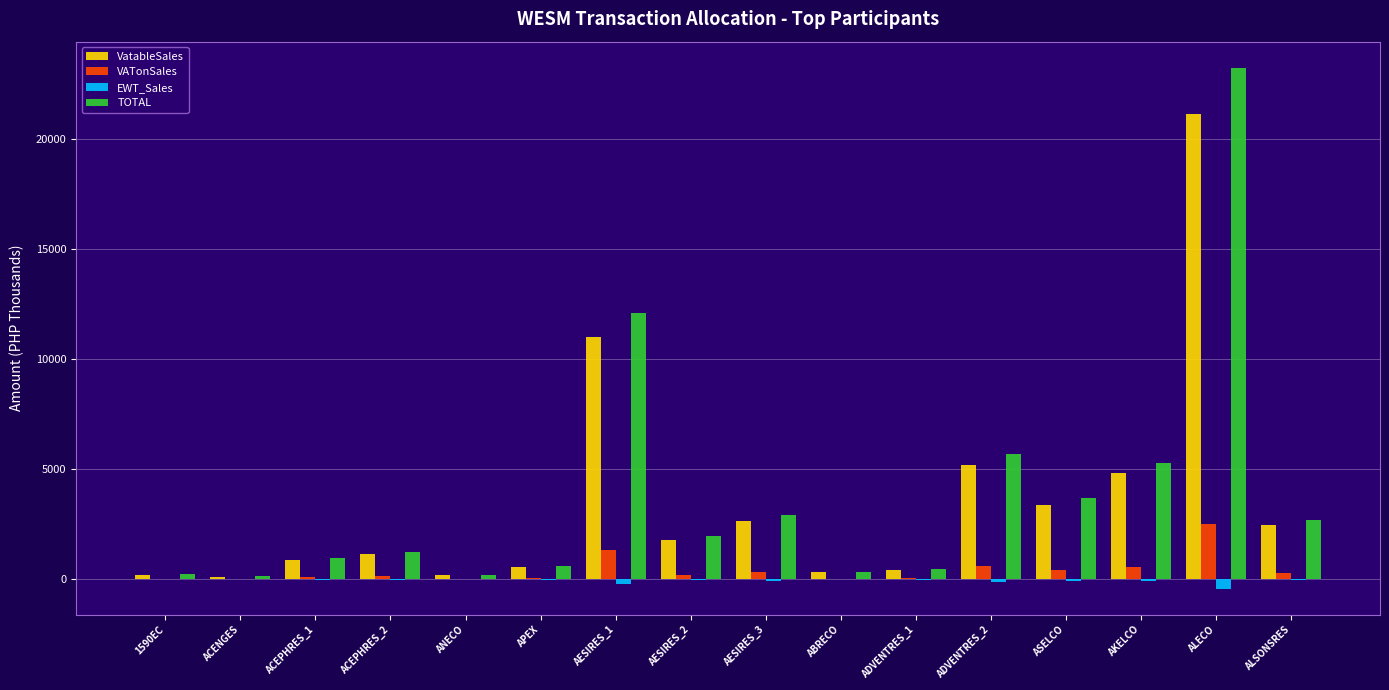

What is the maximum value shown in the chart?

23228.9